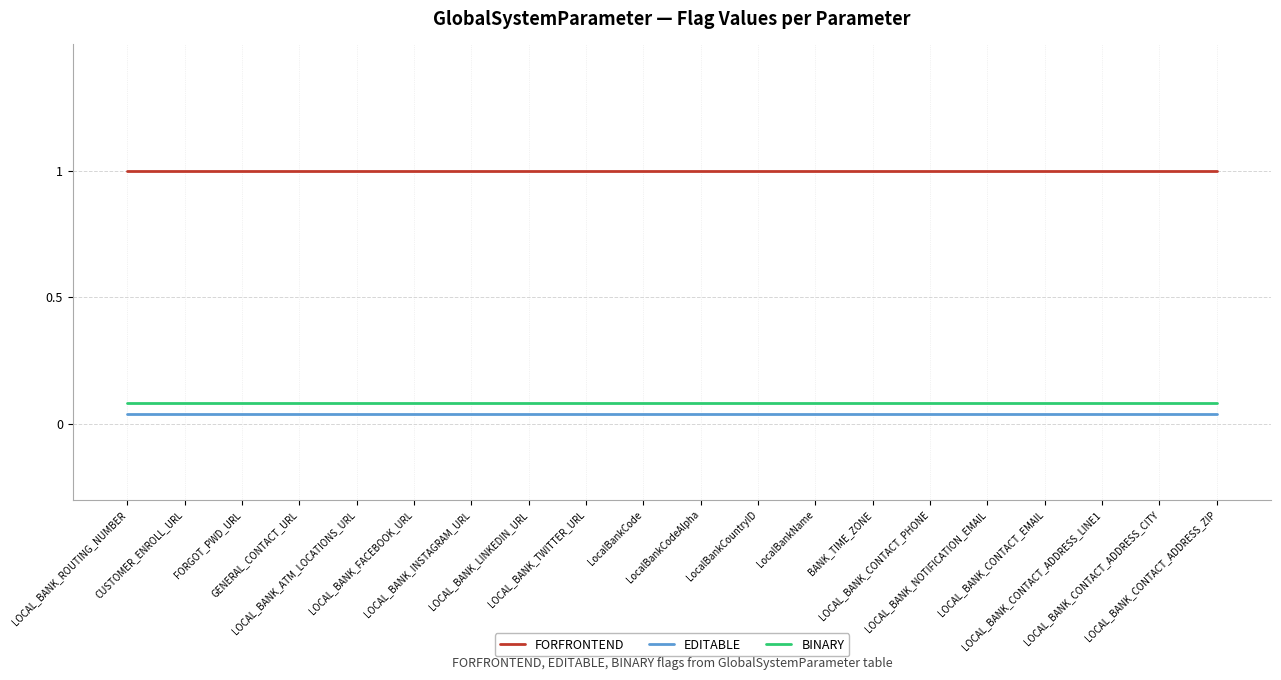

How many distinct data groups are displayed?

3